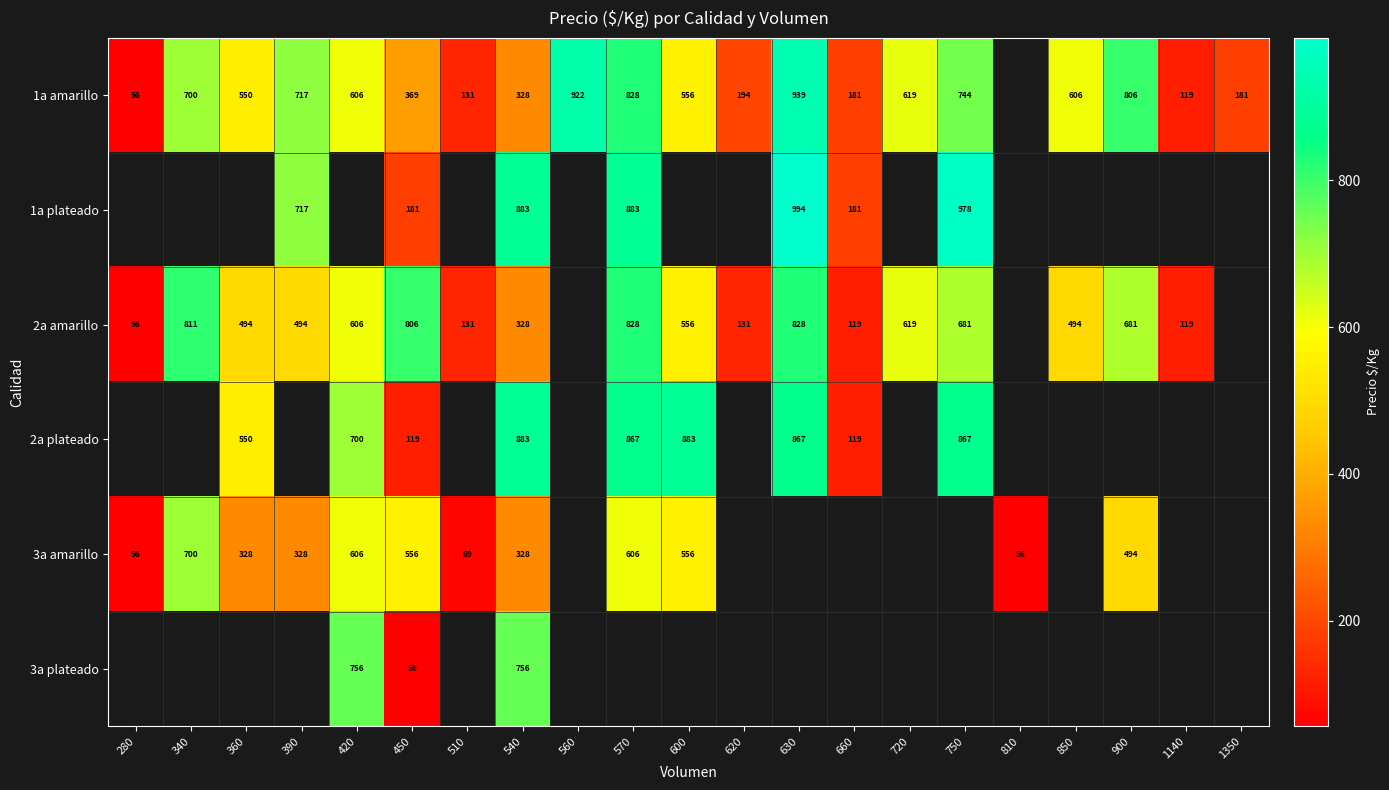

How many data points does each series have?

21